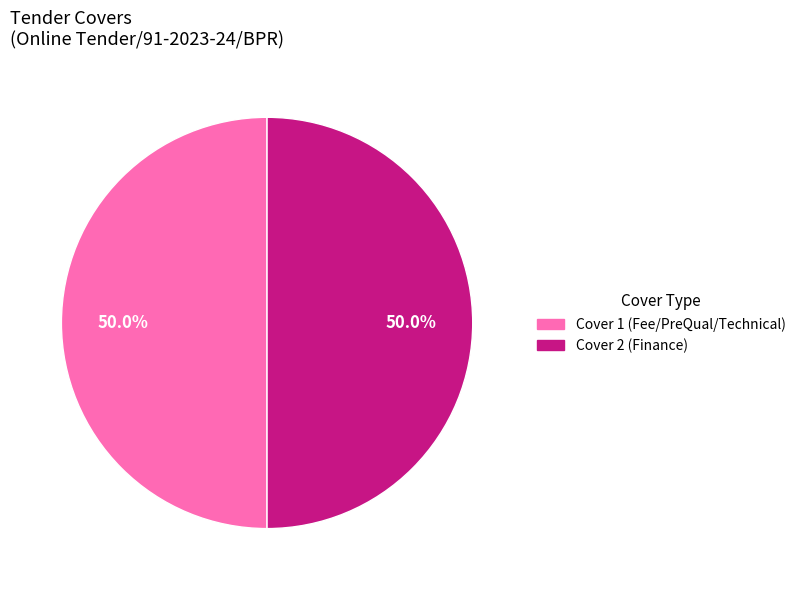

How much of the chart is everything except Cover 1 (Fee/PreQual/Technical)?

50.0%